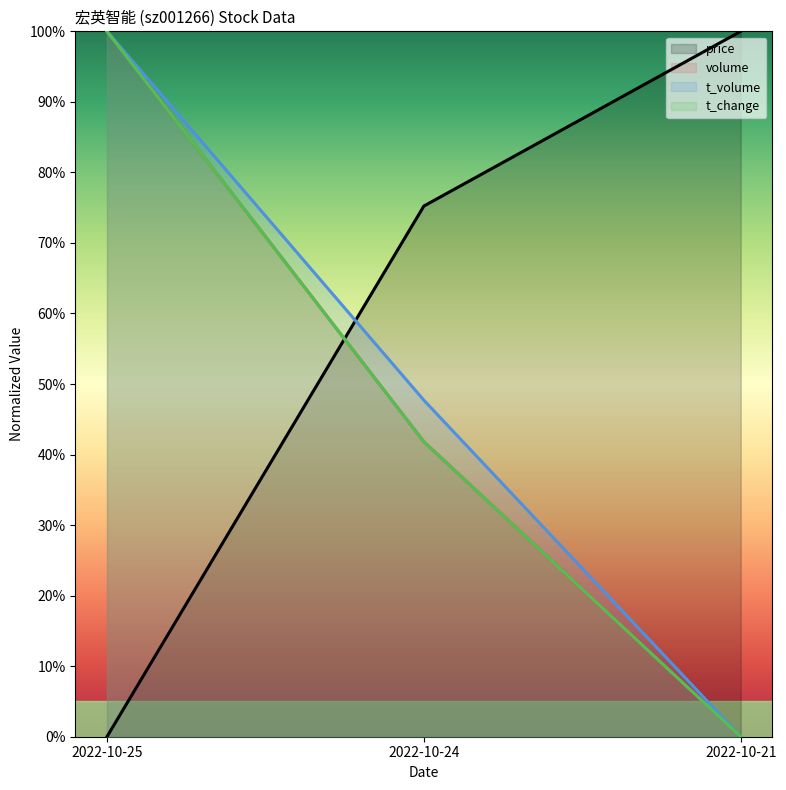

What is the average value of the t_change series?

0.5